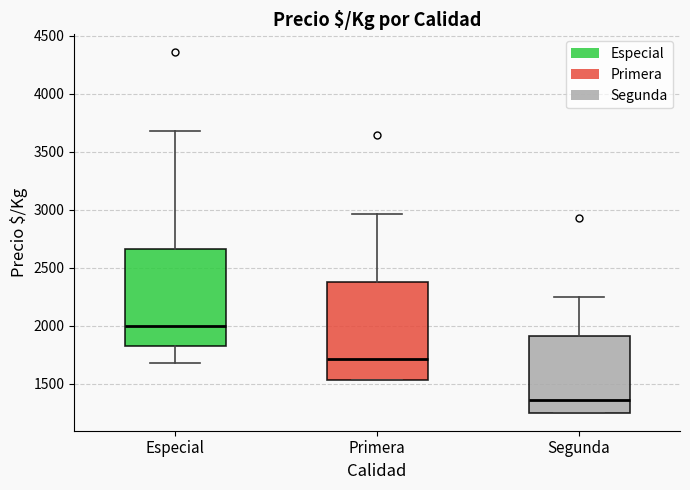

Reading left to right, read every box against the y-axis: the position of its median line, the range the box covers, and the ends of its whiskers. The values are not printed on the chart, so give them approximately, as read against the axis.

Especial: median 2000, box 1800 to 2650, whiskers 1700 to 3700
Primera: median 1700, box 1550 to 2350, whiskers 1550 to 2950
Segunda: median 1350, box 1250 to 1900, whiskers 1250 to 2250